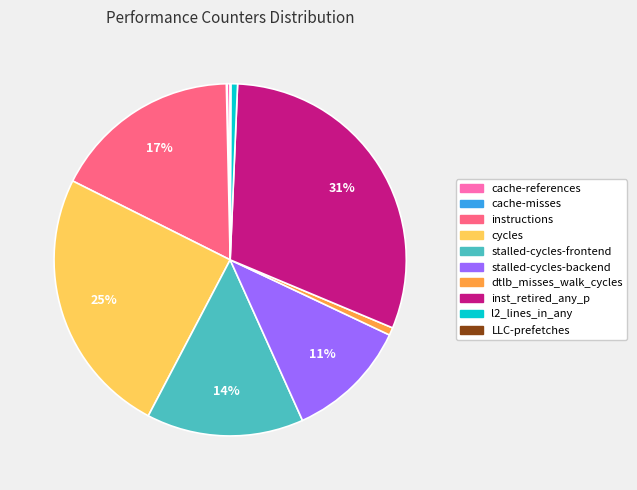

To the nearest percent, what is the difference between the largest and smallest slice percentages?

31%